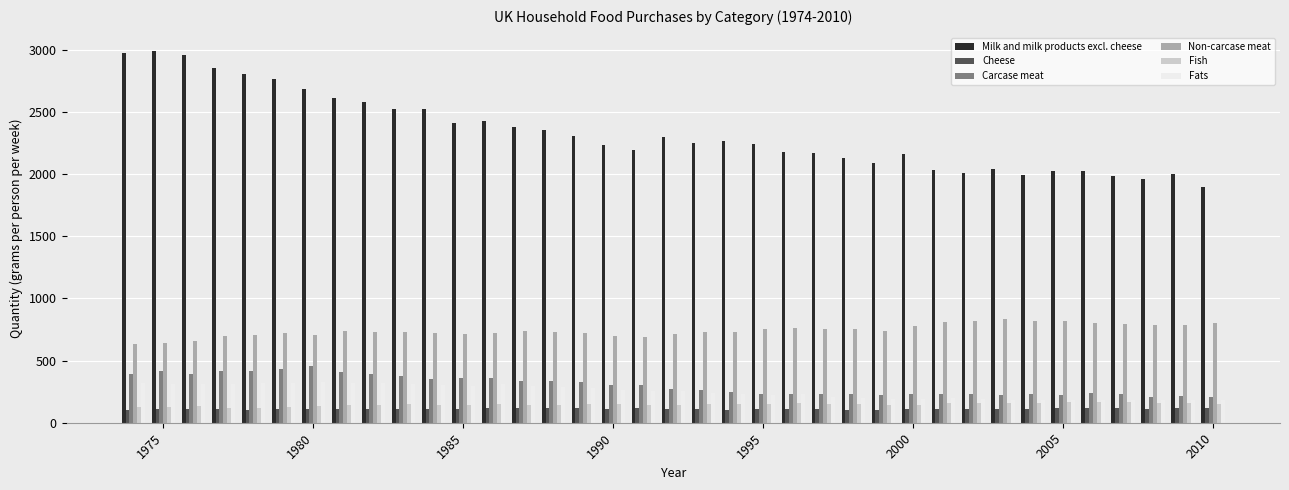

What is the smallest value displayed?

103